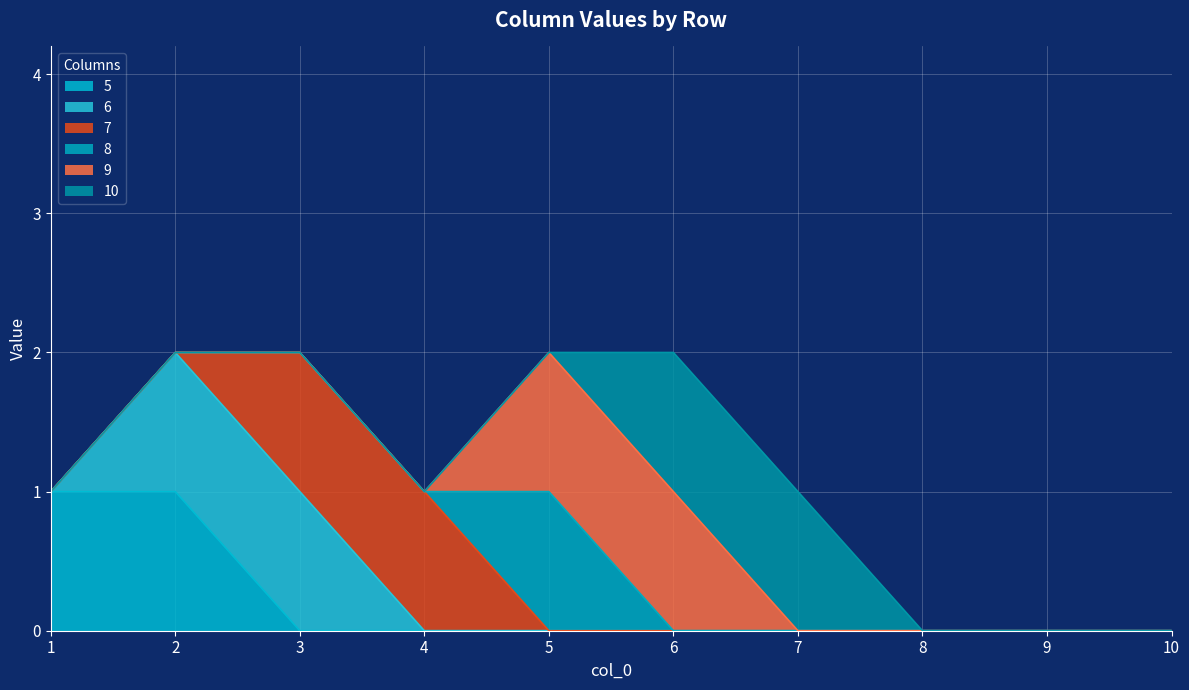

How many 5 values are between 0 and 1?

10